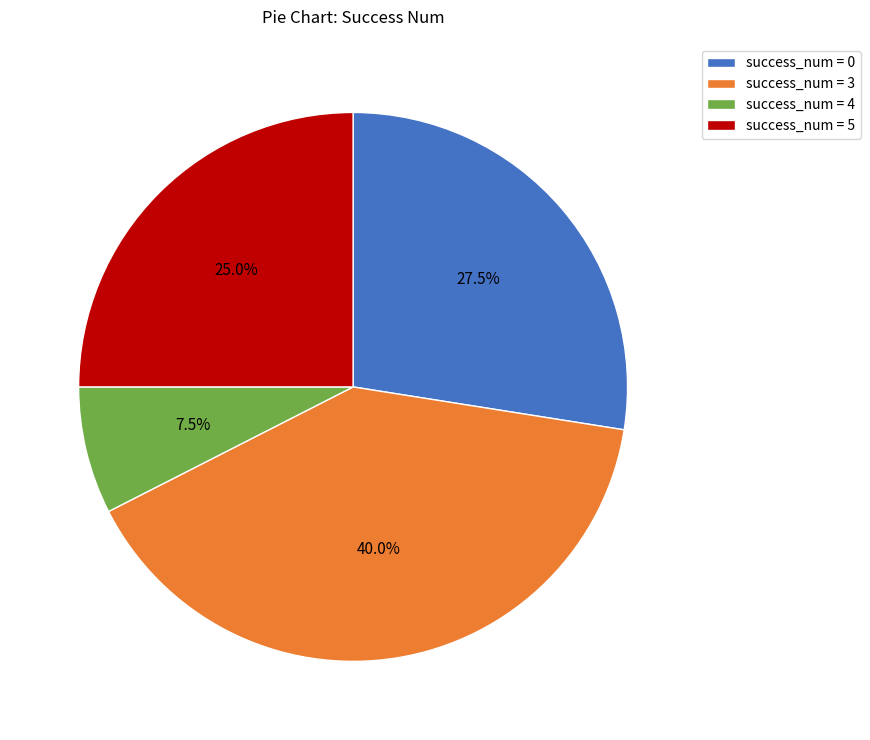

Between success_num = 0 and success_num = 3, which is larger?

success_num = 3